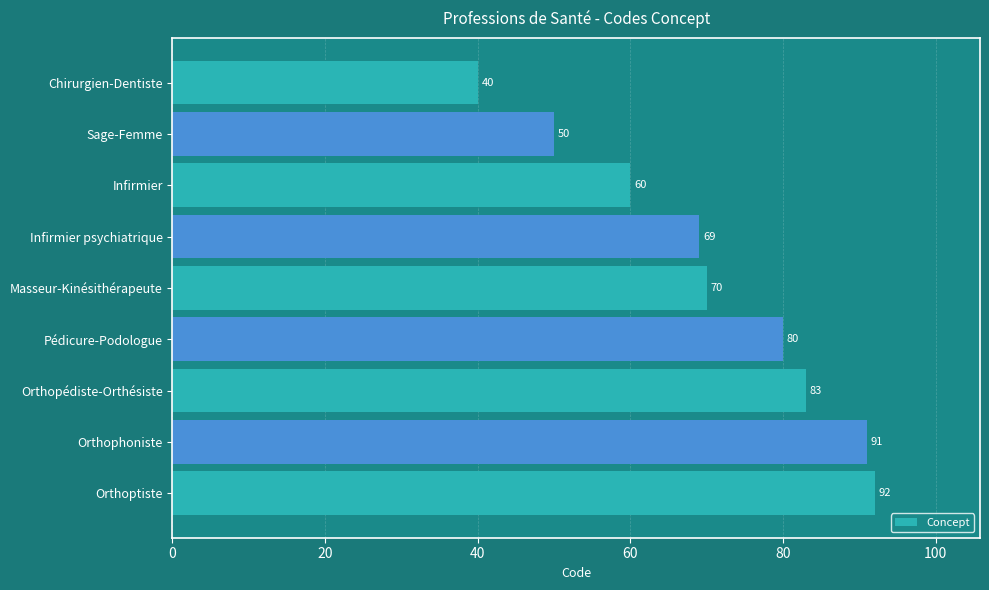

What is the difference between the second highest and second lowest values?

41